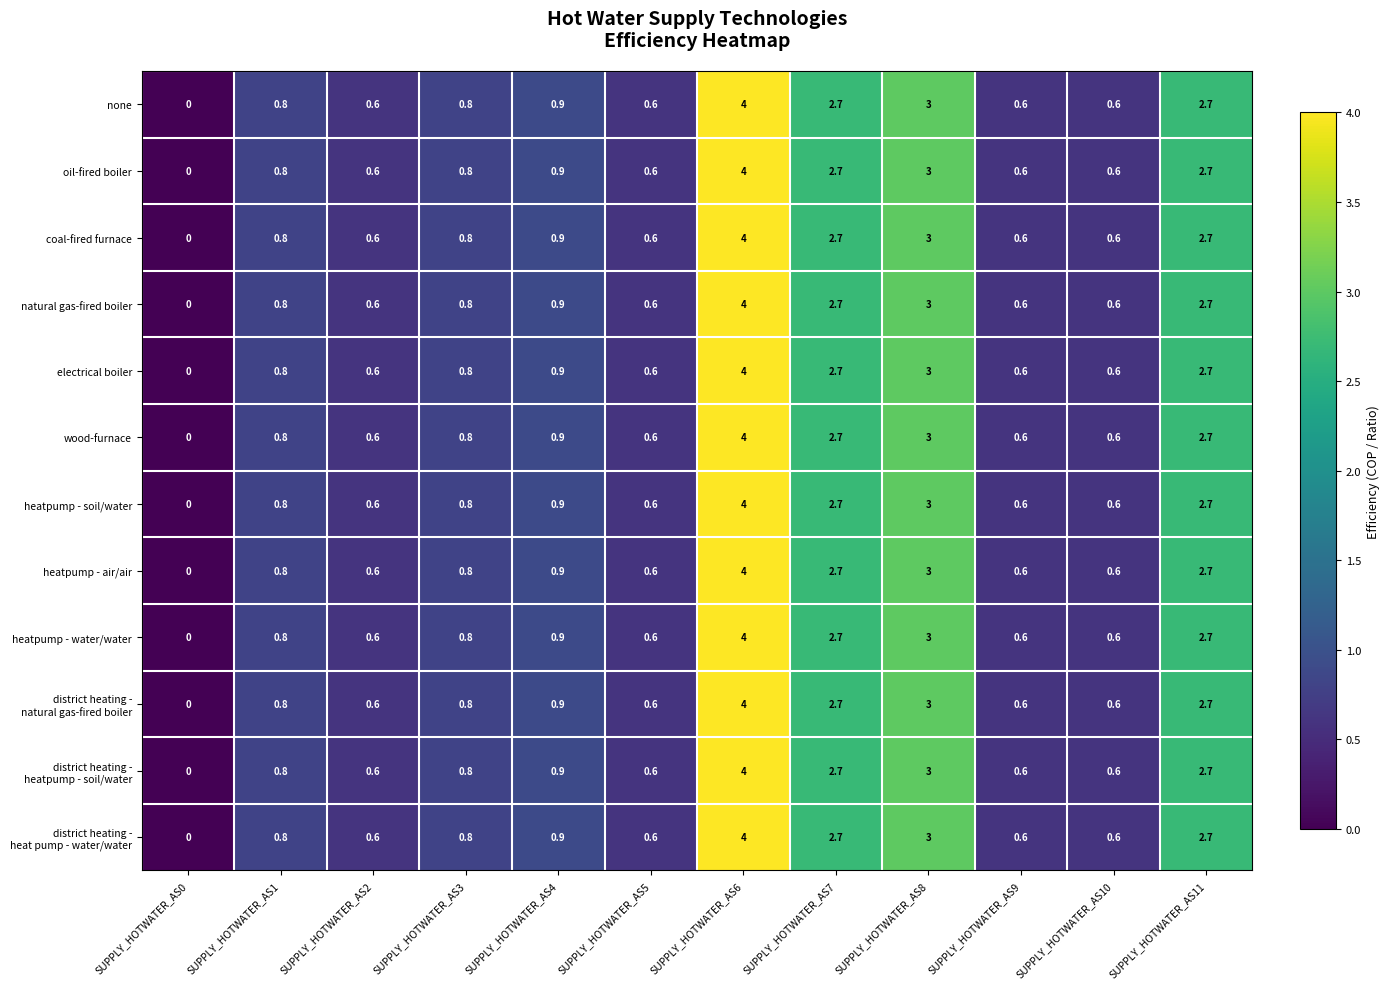

Count the natural gas-fired boiler values in the range 0 to 2.

8